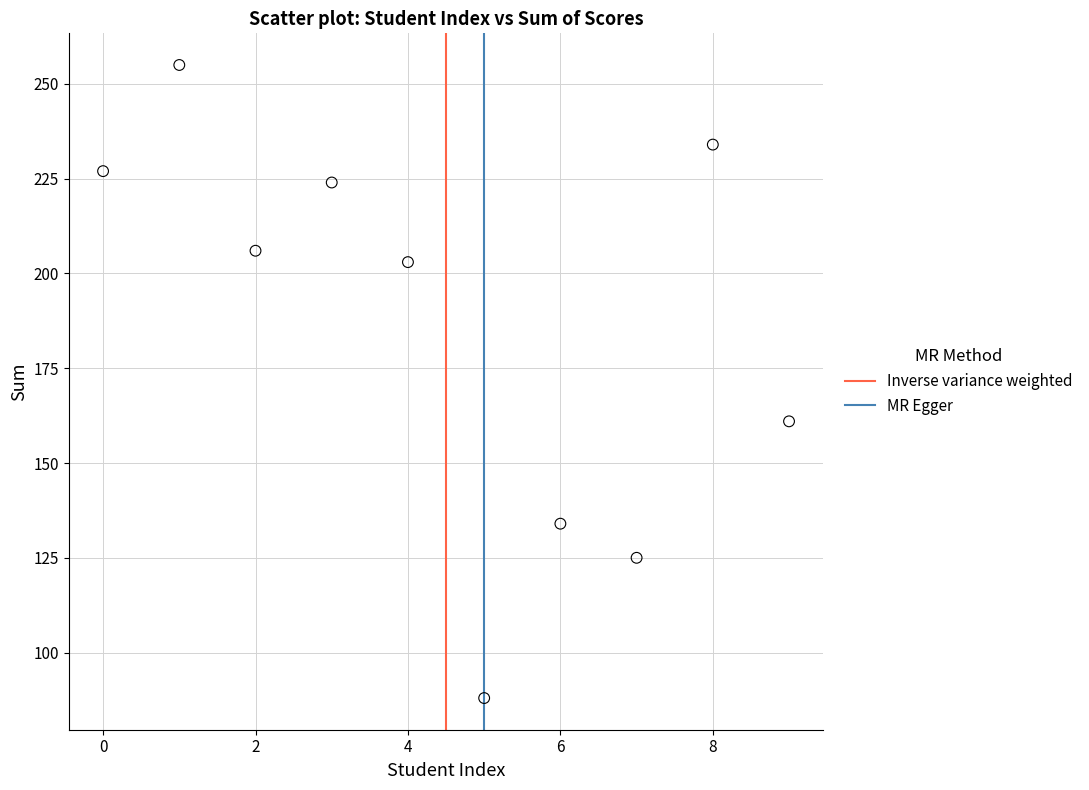

What Y value in the scatter plot is closest to 171?

161